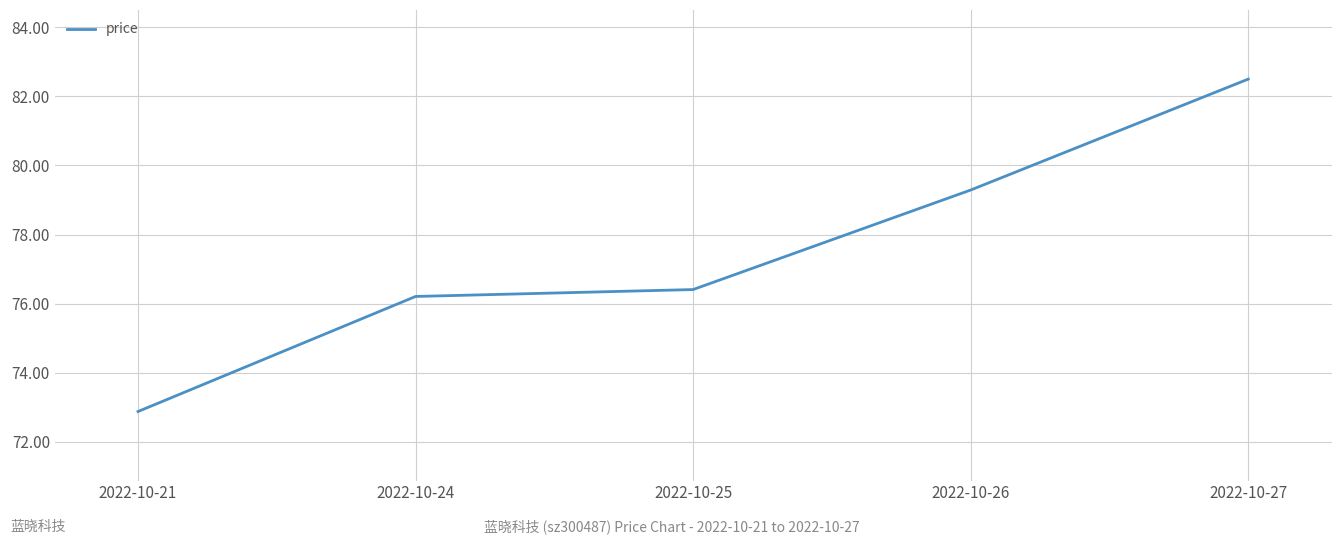

What is the minimum value shown in the chart?

72.9